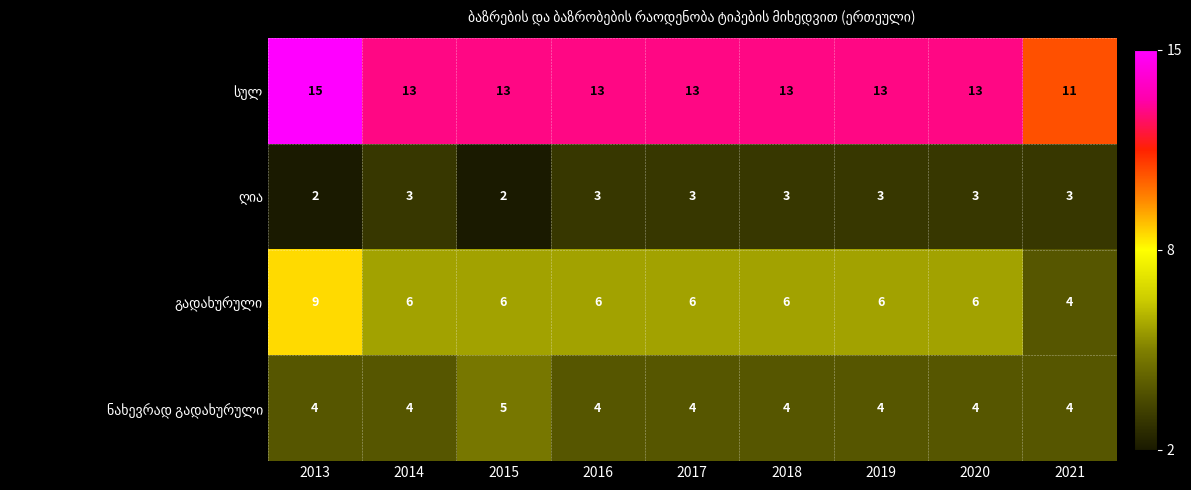

At which category is the sum across all series the highest?

2013